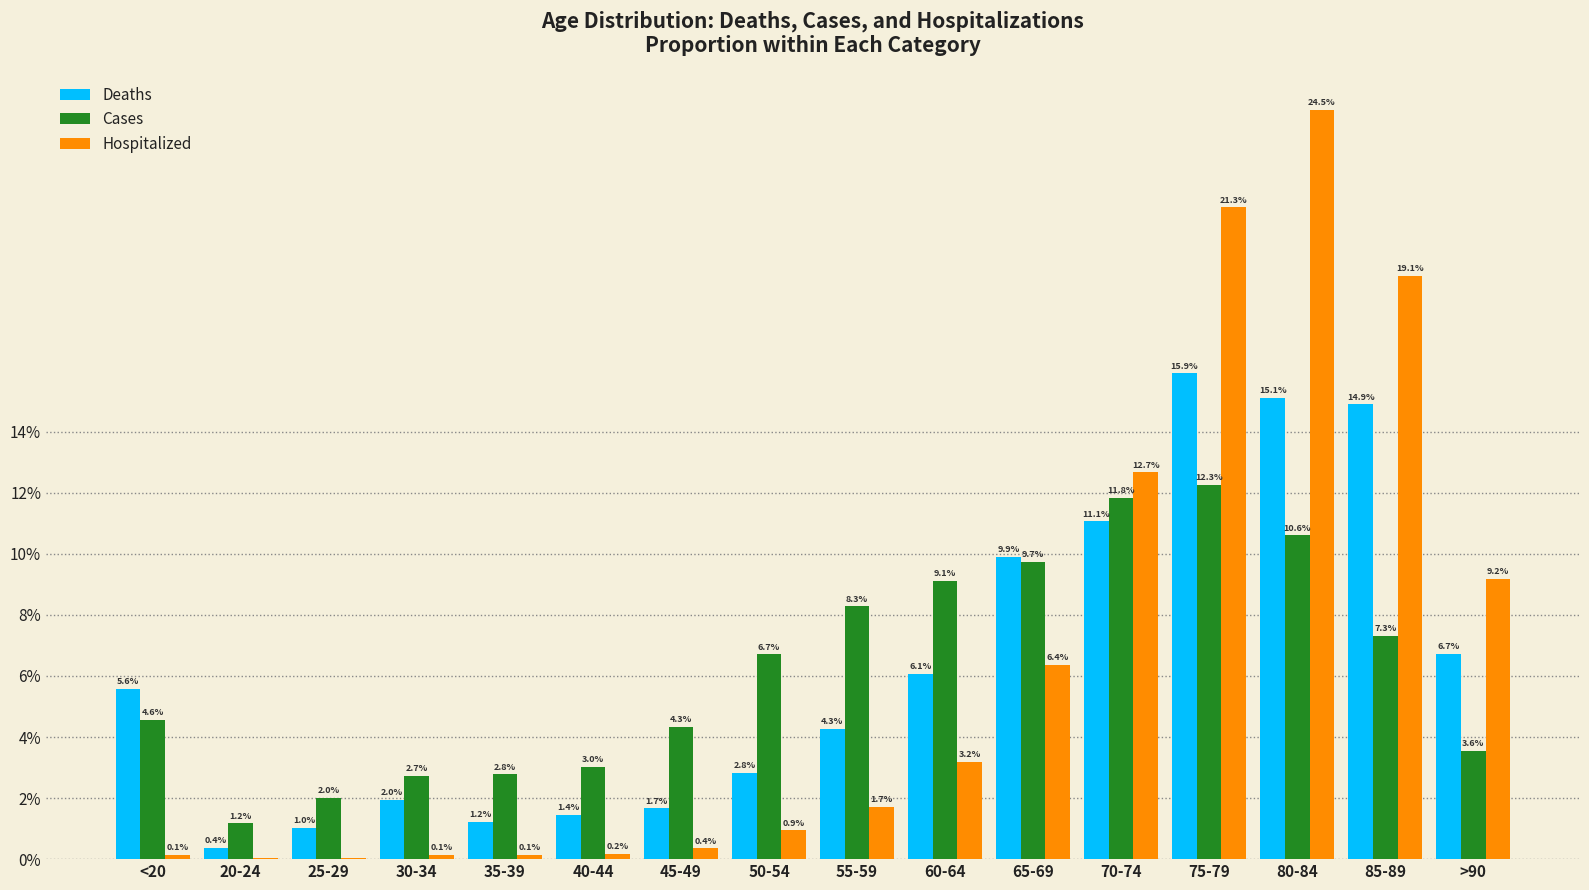

Is the value of Cases at 75-79 greater than the value of Hospitalized at 55-59?

Yes